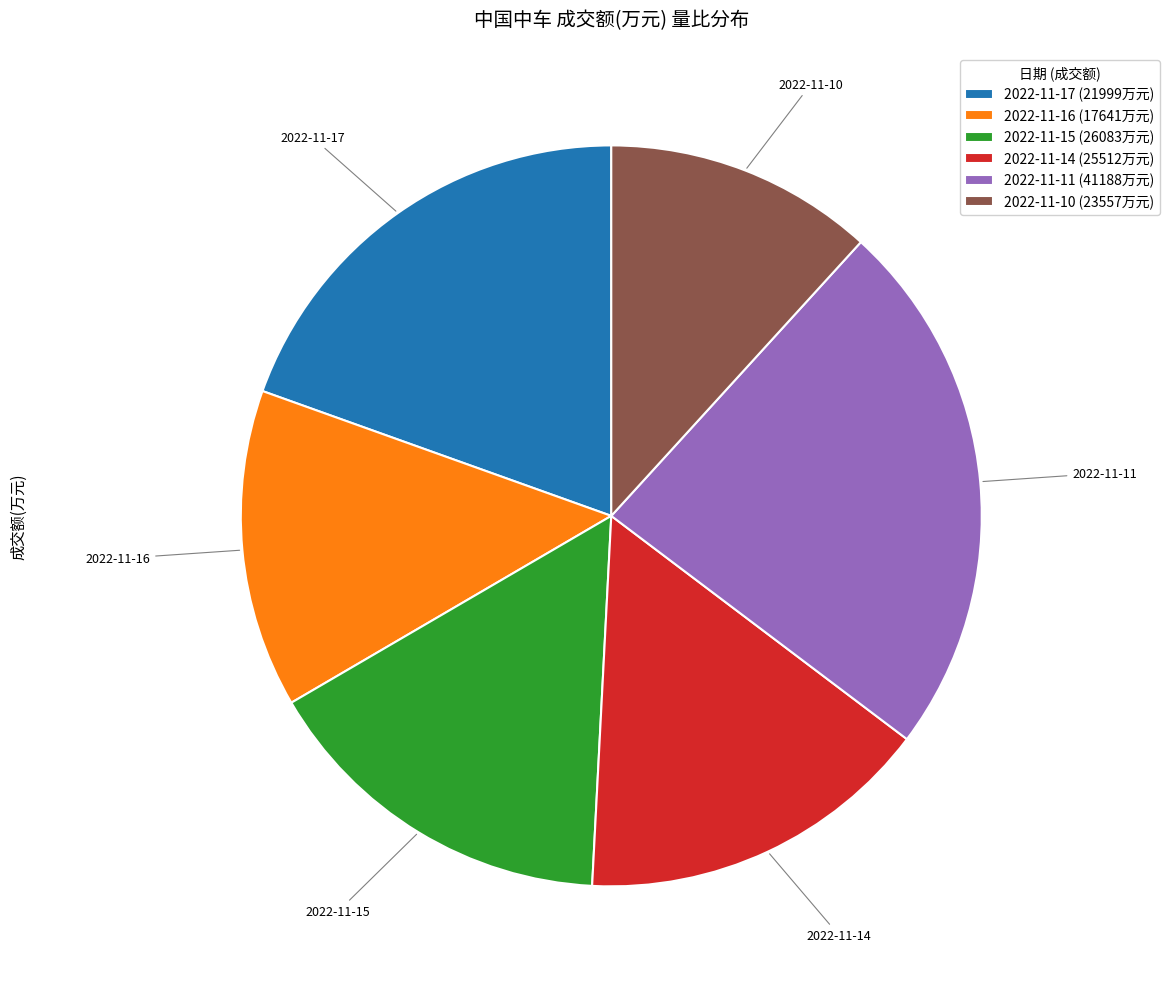

Is there any slice that represents more than half of the pie?

No